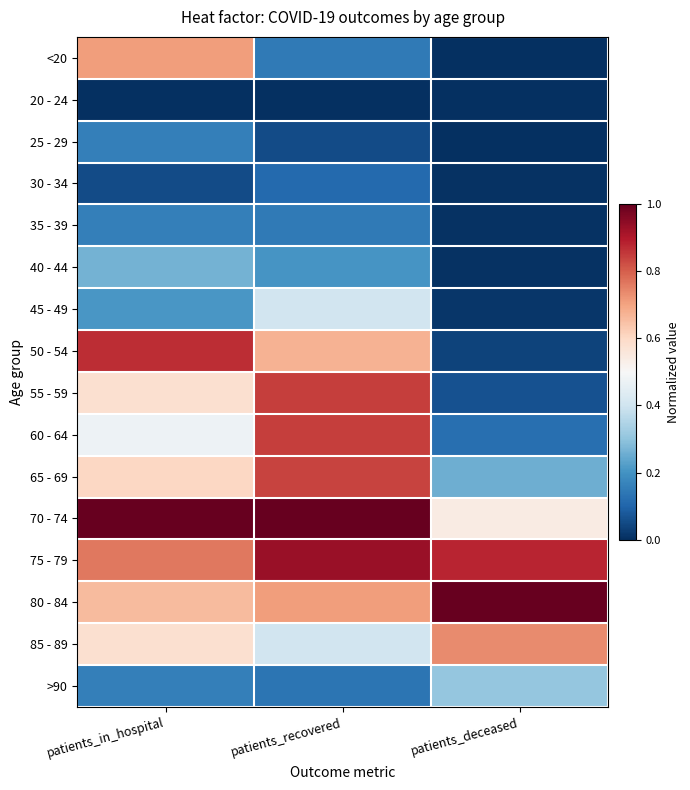

Which series has the widest spread of values?

50 - 54